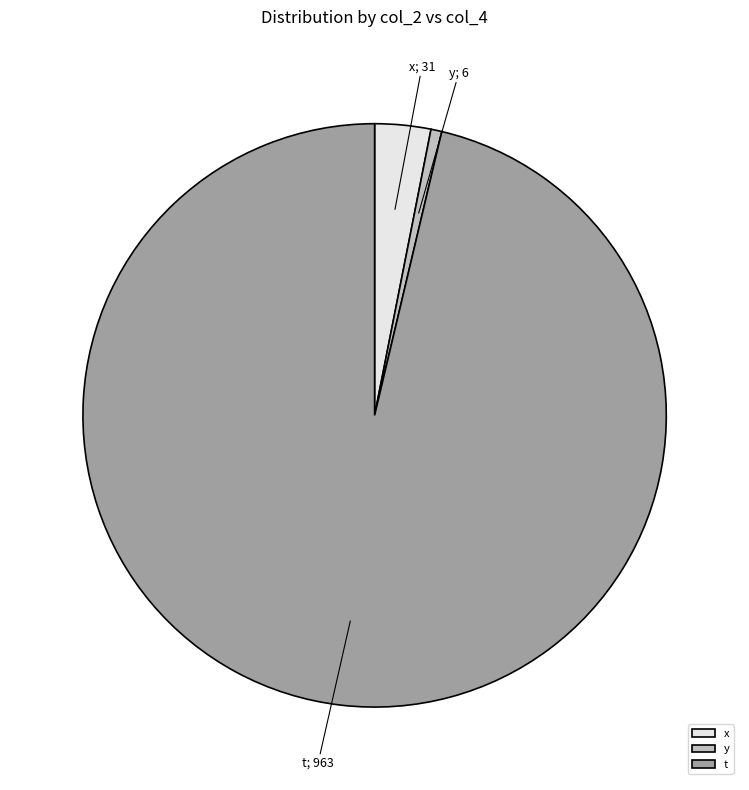

Between t and x, which is larger?

t